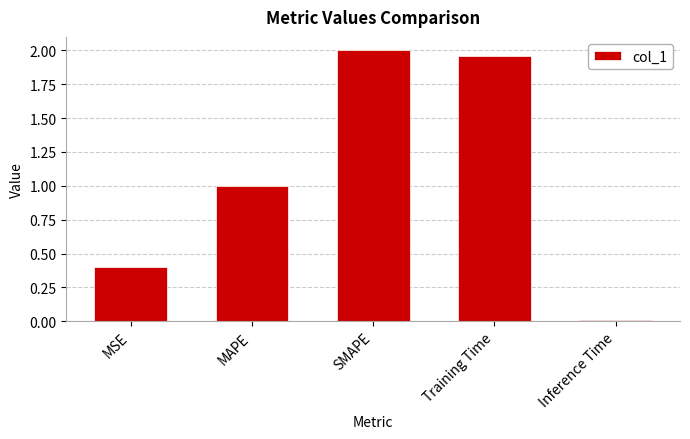

What is the label of the 2nd bar from the right?

Training Time